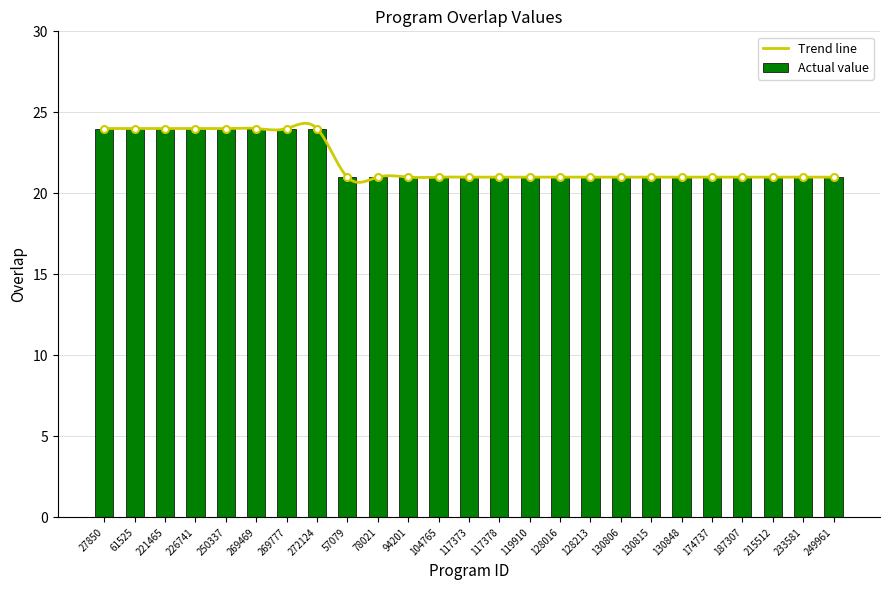

What is the maximum value shown in the chart?

24